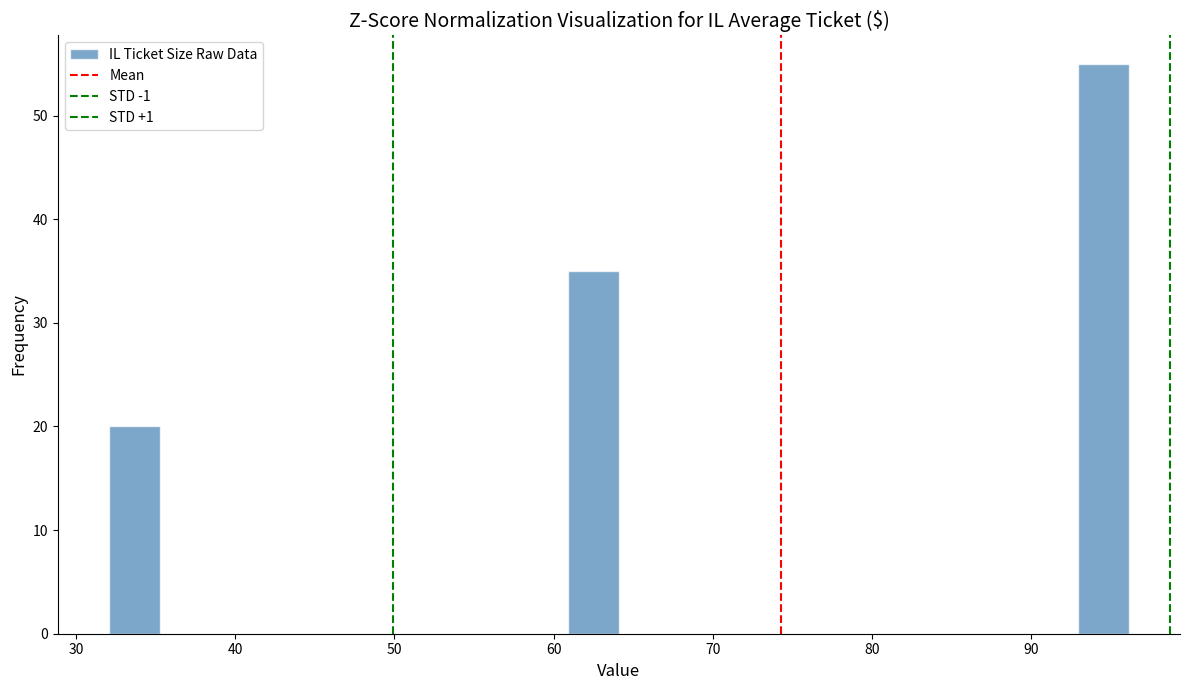

Around what value on the x-axis is the tallest bar? Give the approximate position of its centre, as read against the axis.

95